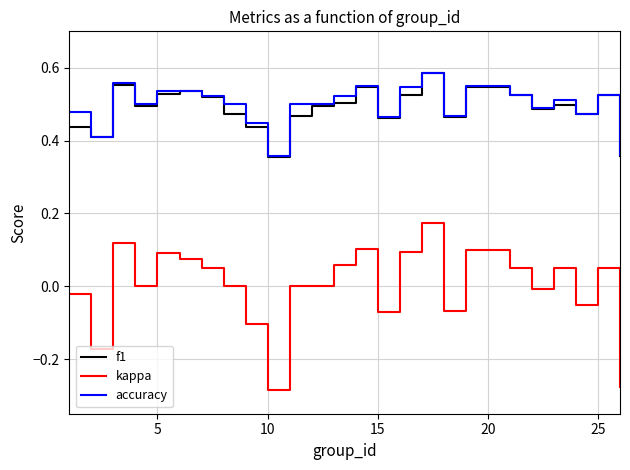

True or false: f1 and kappa intersect in this chart.

False